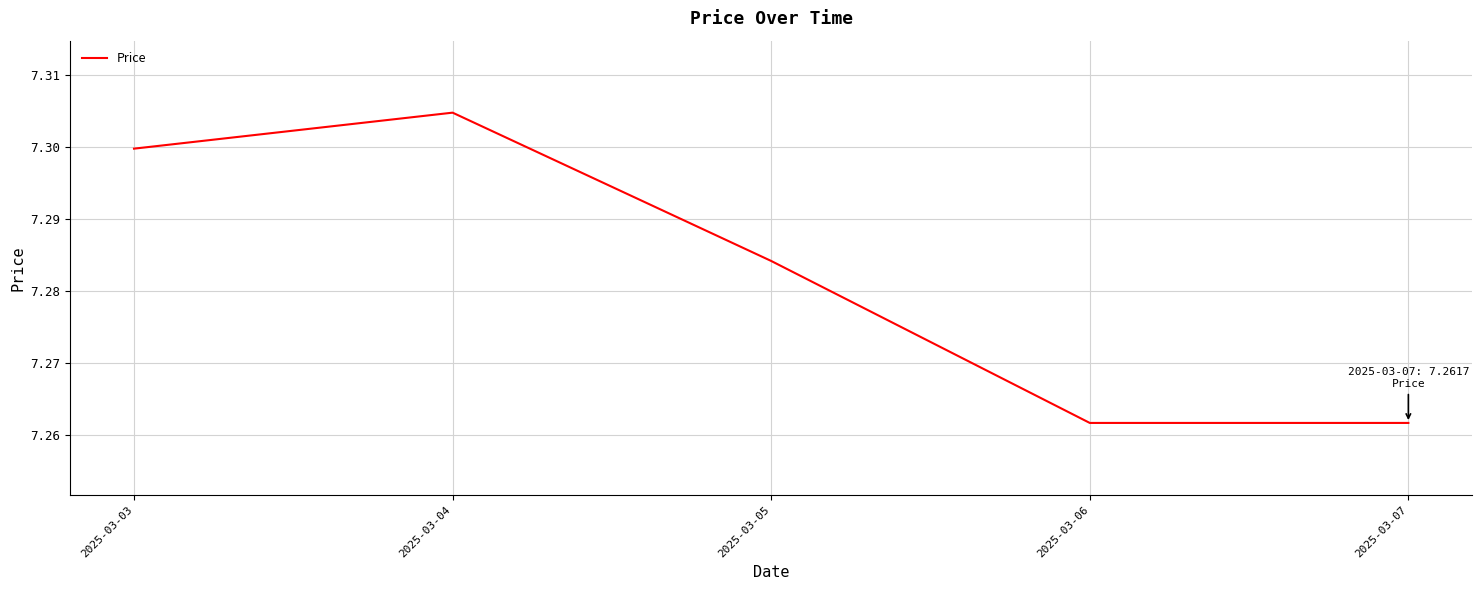

Is it true that the value at 2025-03-06 is 13.0?

False